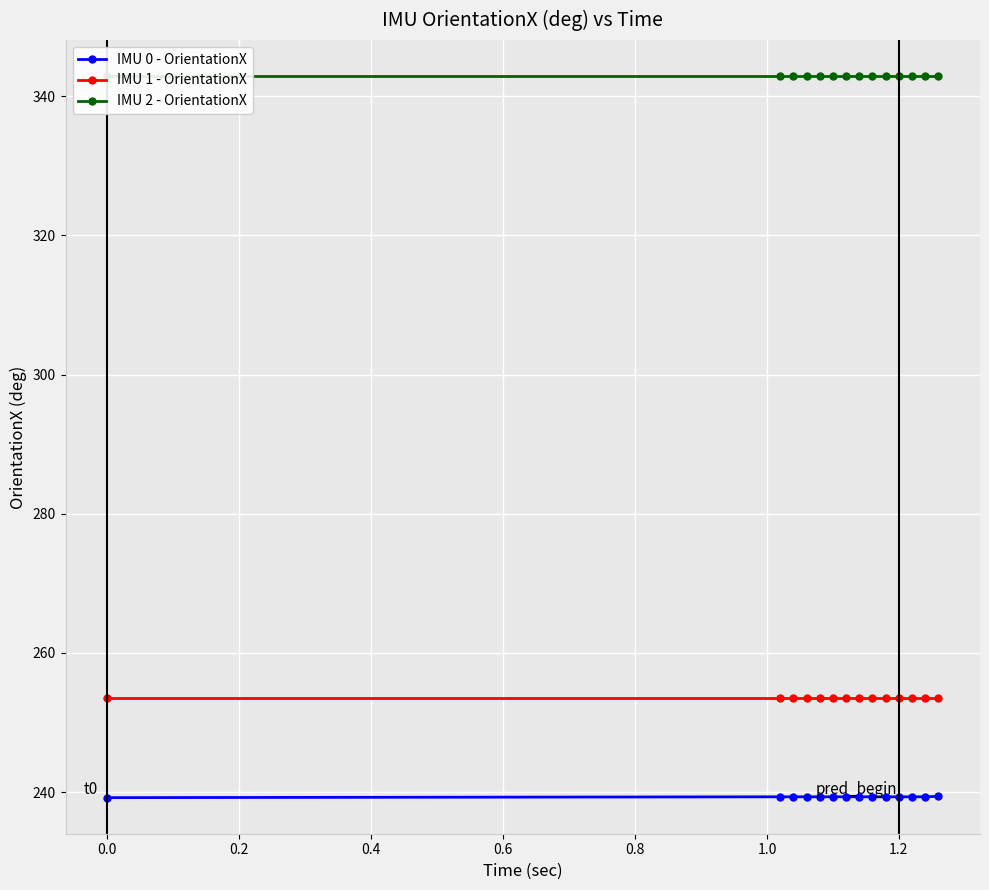

True or false: IMU 0 - OrientationX and IMU 1 - OrientationX cross at least once.

False